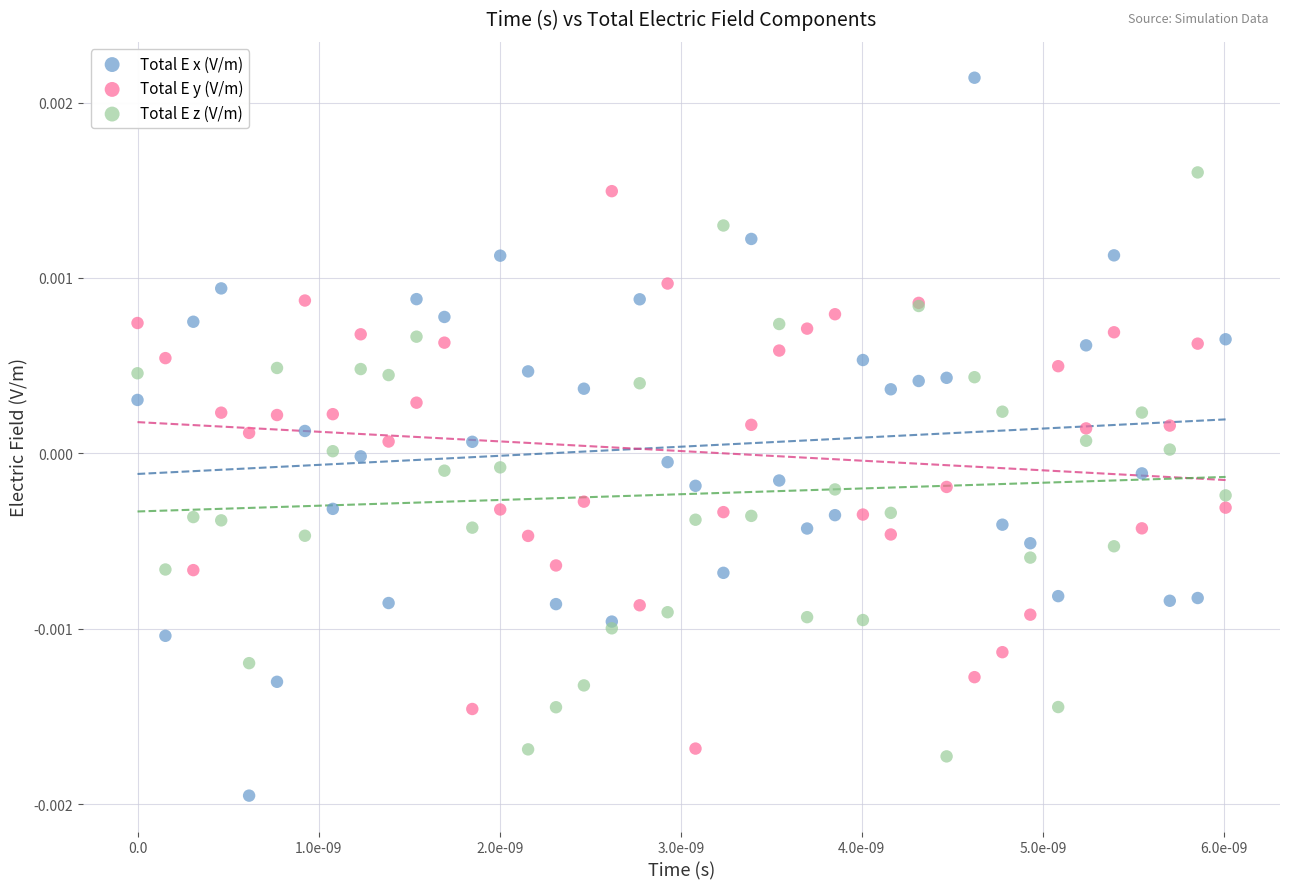

Which series contains the highest Y value?

Total E x (V/m)